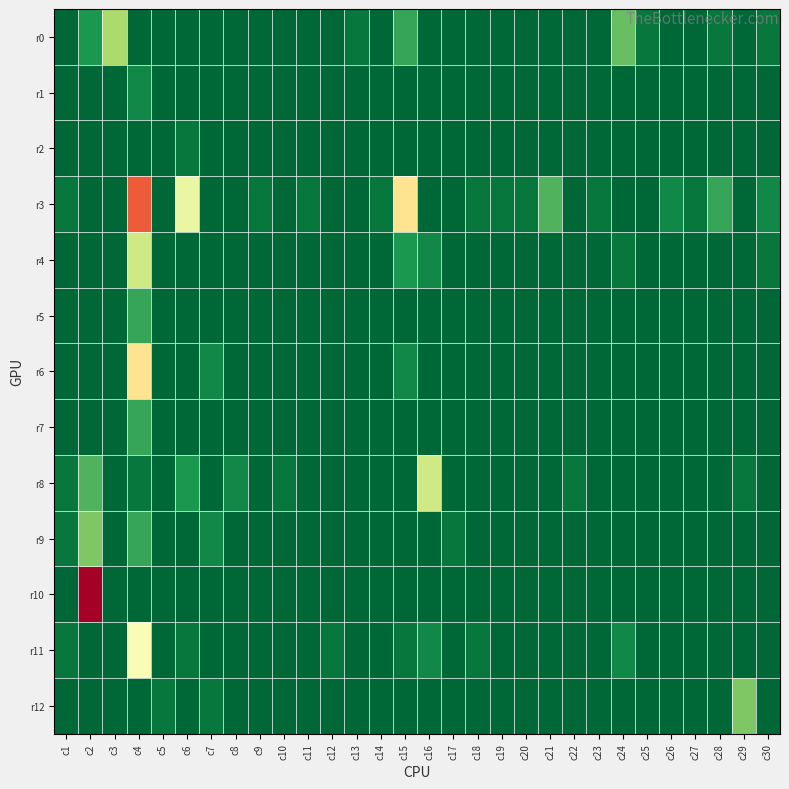

What is the spread (max minus min) of values at c13?

1